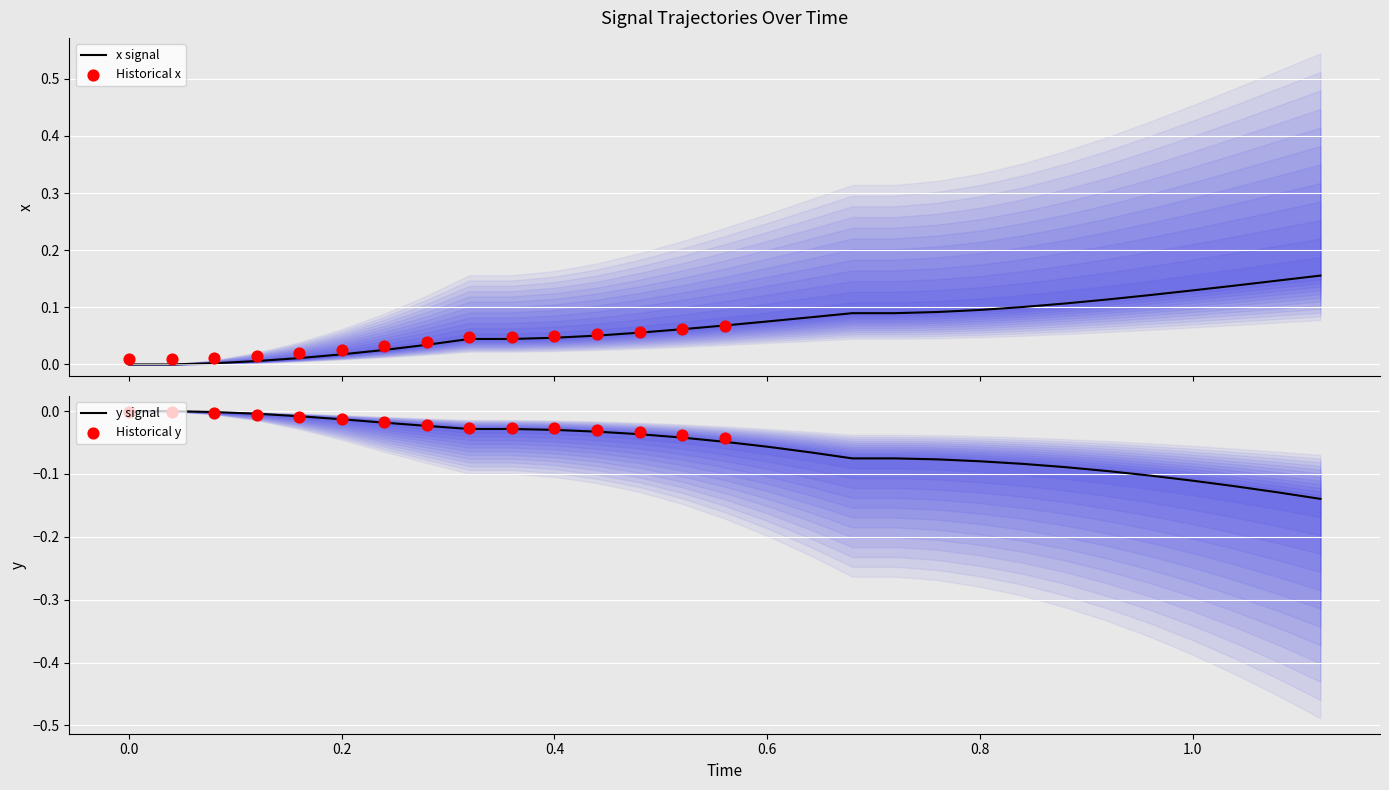

Is the value of y at 21 greater than the value of x at 0.0?

No